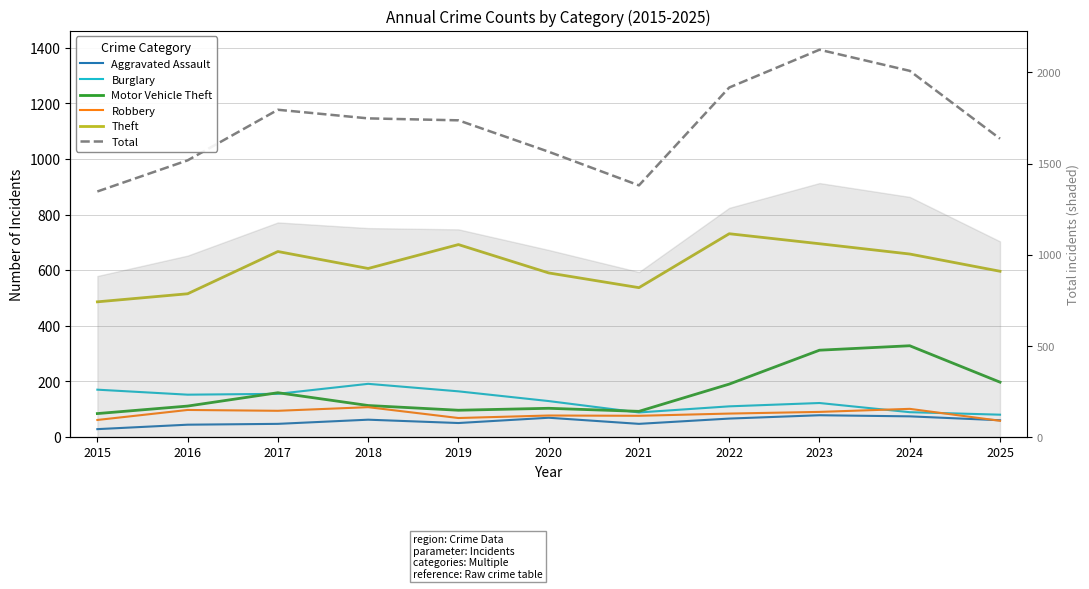

At how many categories does at least one series exceed 526?

11